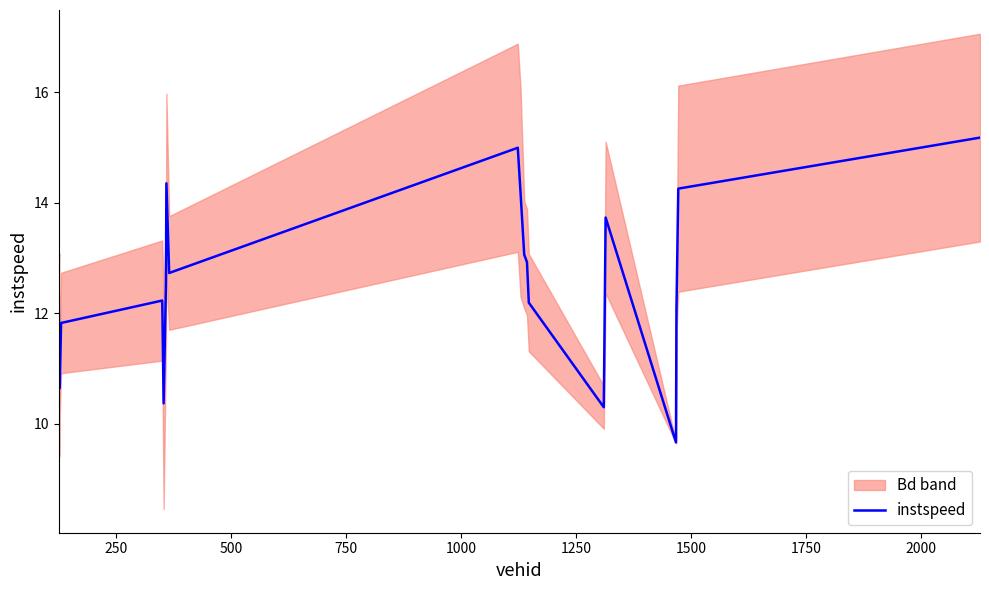

How many data points are less than 12?

6